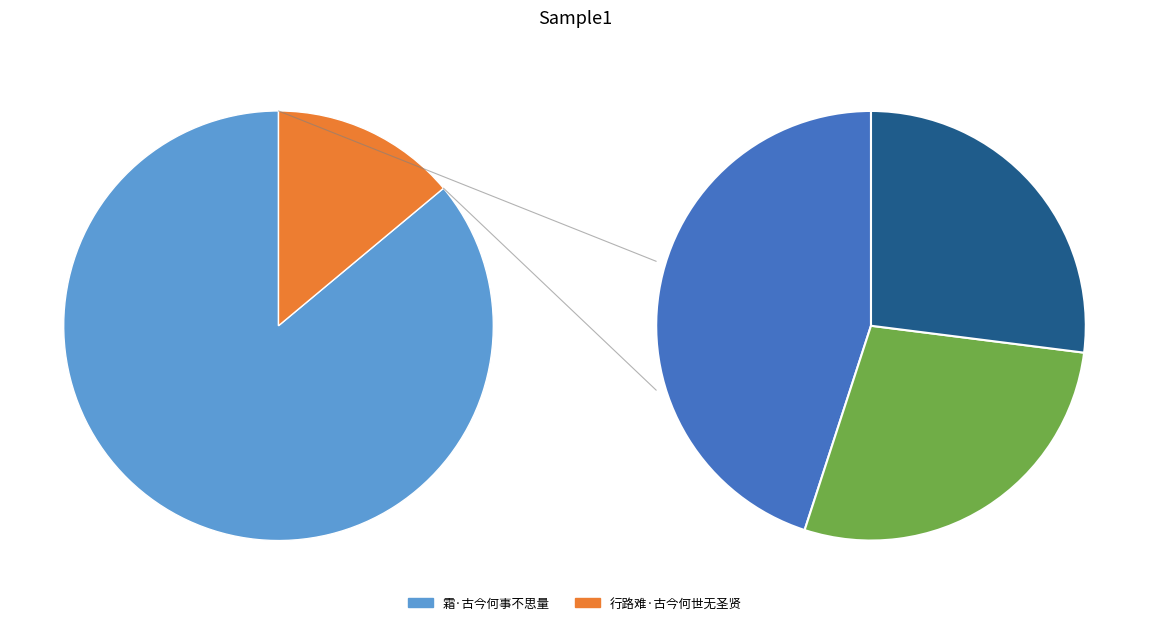

Does 行路难·古今何世无圣贤 represent more than half of the total?

No